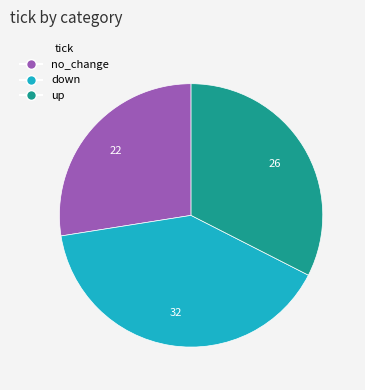

How many segments does this pie chart have?

3